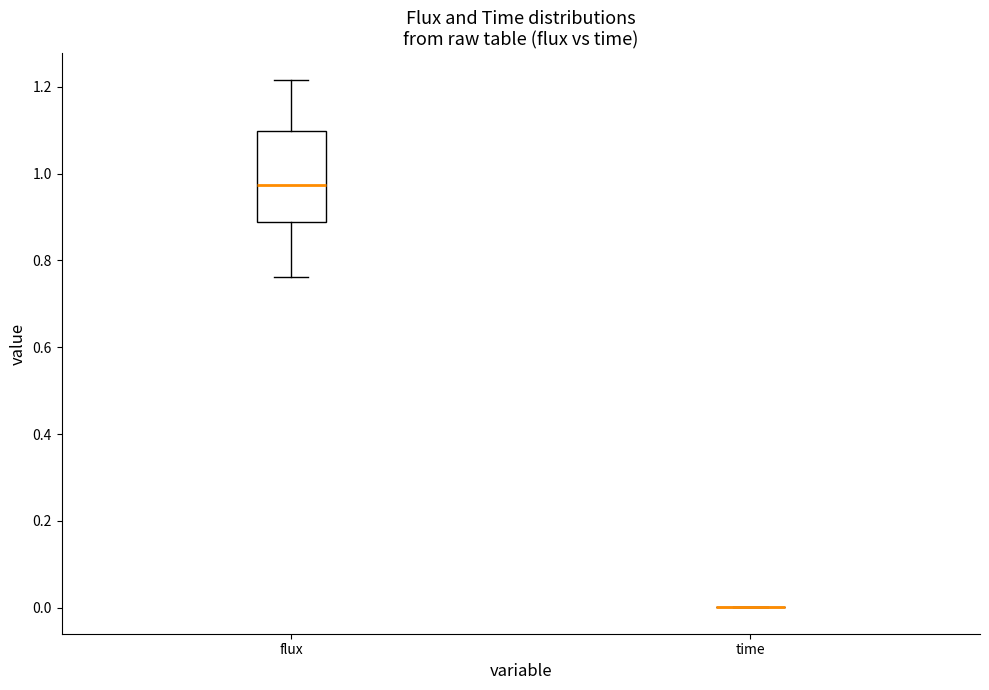

Comparing the boxes themselves (not the whiskers), which one is the tallest?

flux